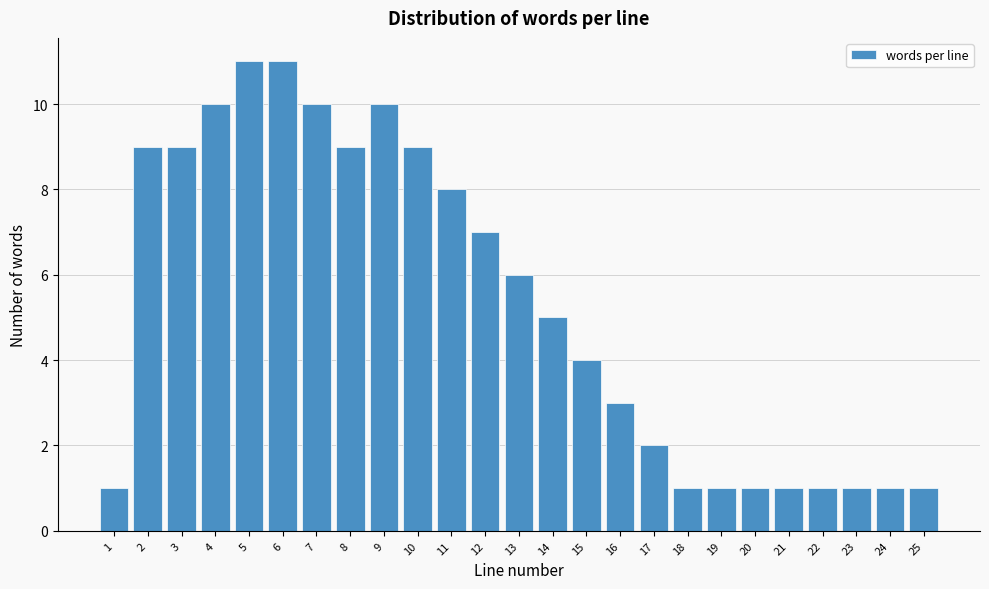

Reading left to right, transcribe all the data shown in this chart.

1=1	2=9	3=9	4=10	5=11	6=11	7=10	8=9	9=10	10=9	11=8	12=7	13=6	14=5	15=4	16=3	17=2	18=1	19=1	20=1	21=1	22=1	23=1	24=1	25=1